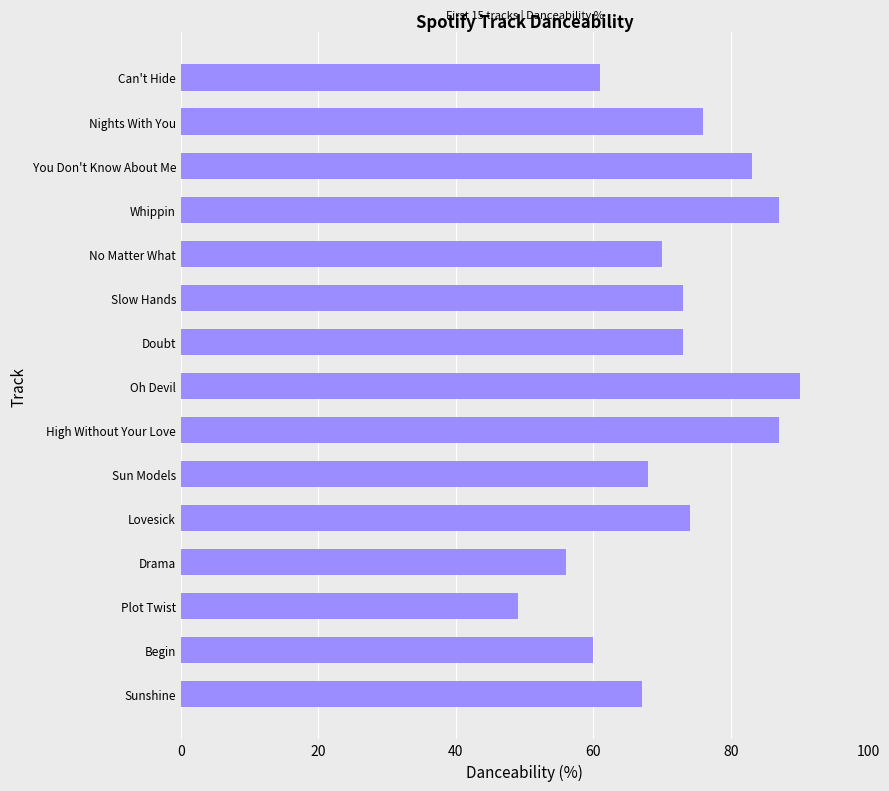

What is the smallest value displayed?

49